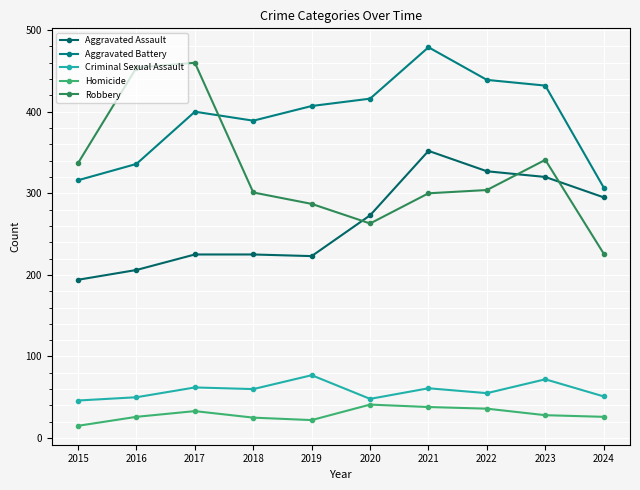

Is the value of Homicide at 2020 greater than the value of Aggravated Assault at 2023?

No